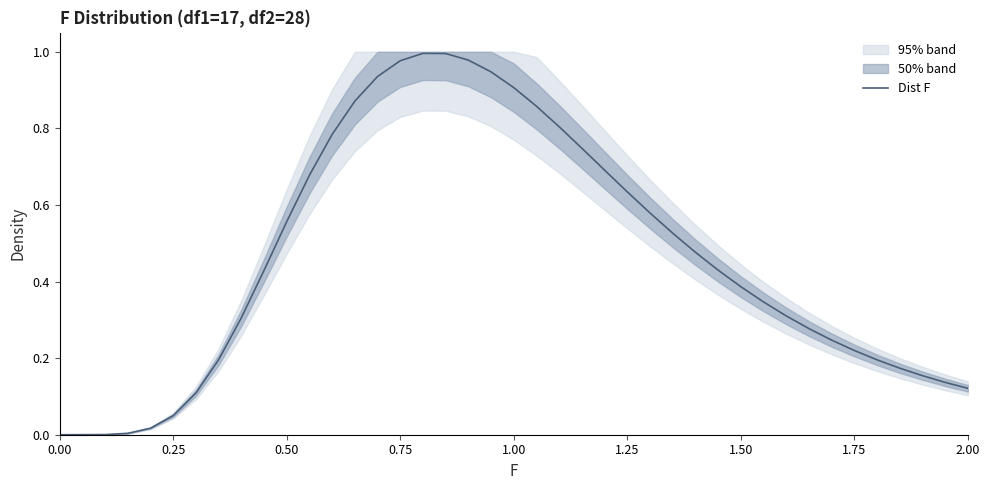

What is the sum of all values?

19.1